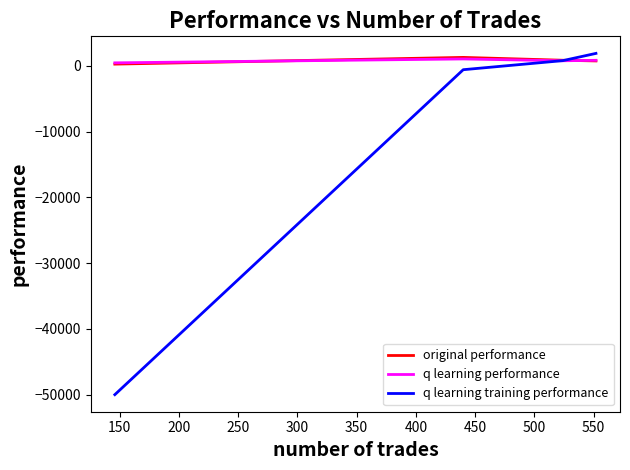

What is the difference between the maximum and minimum values in the q learning training performance series?

51888.8